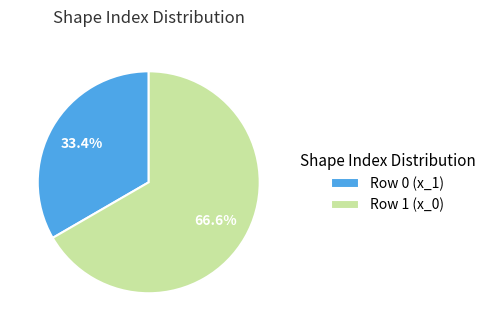

How many slices are in this pie chart?

2